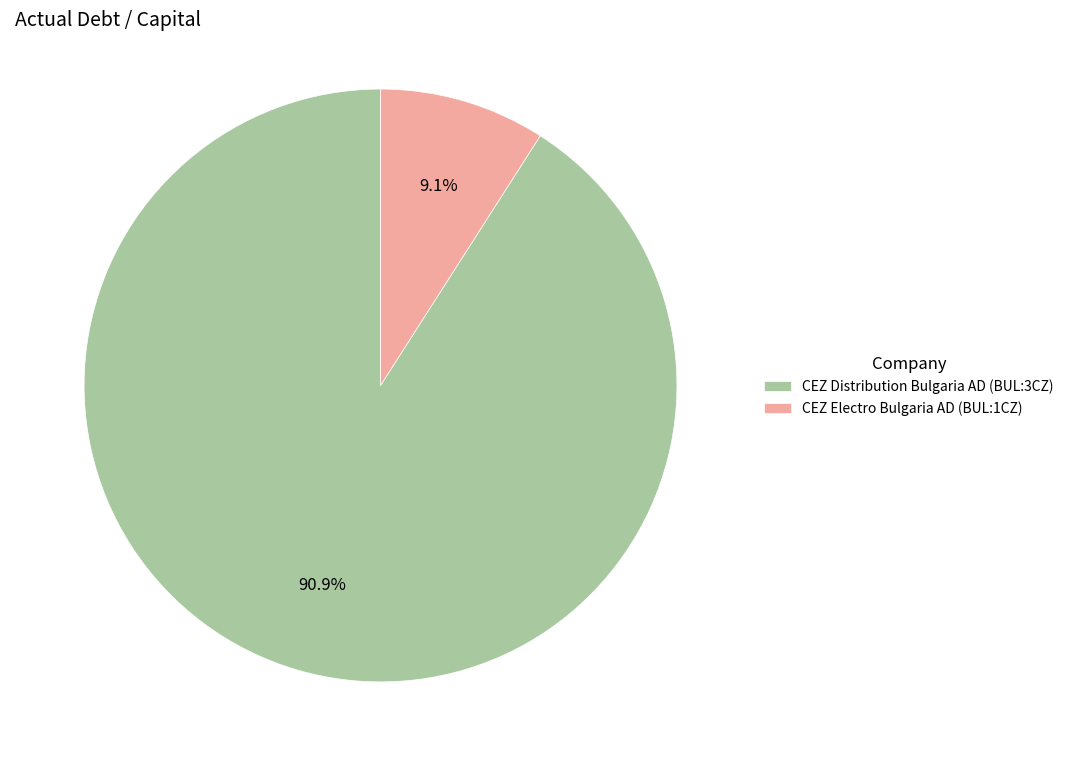

Which has a higher value, CEZ Distribution Bulgaria AD (BUL:3CZ) or CEZ Electro Bulgaria AD (BUL:1CZ)?

CEZ Distribution Bulgaria AD (BUL:3CZ)